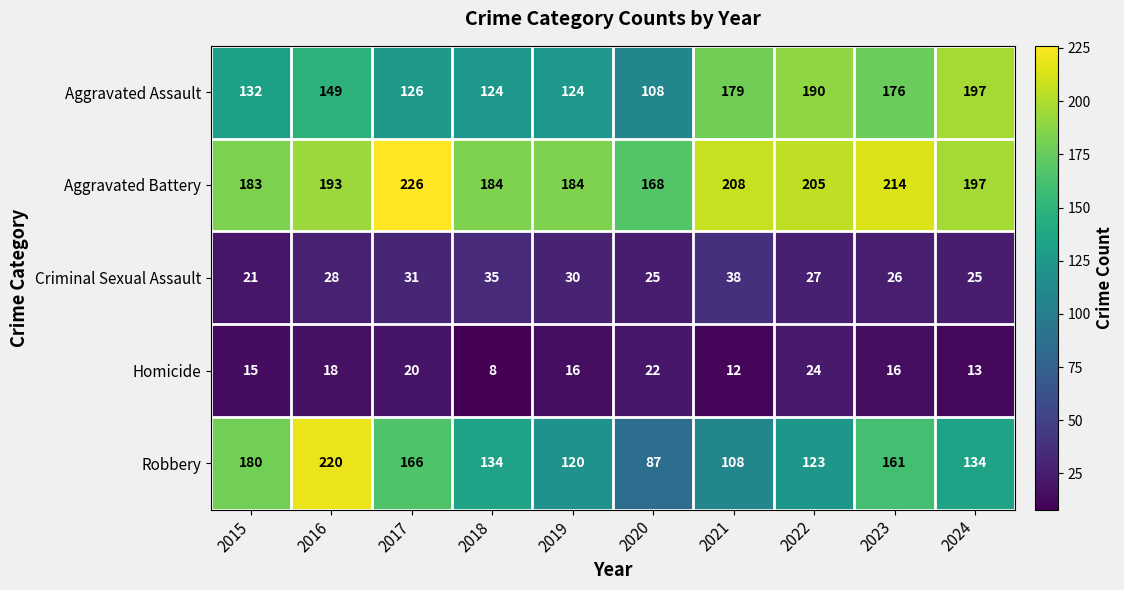

Which series has the widest spread of values?

Robbery